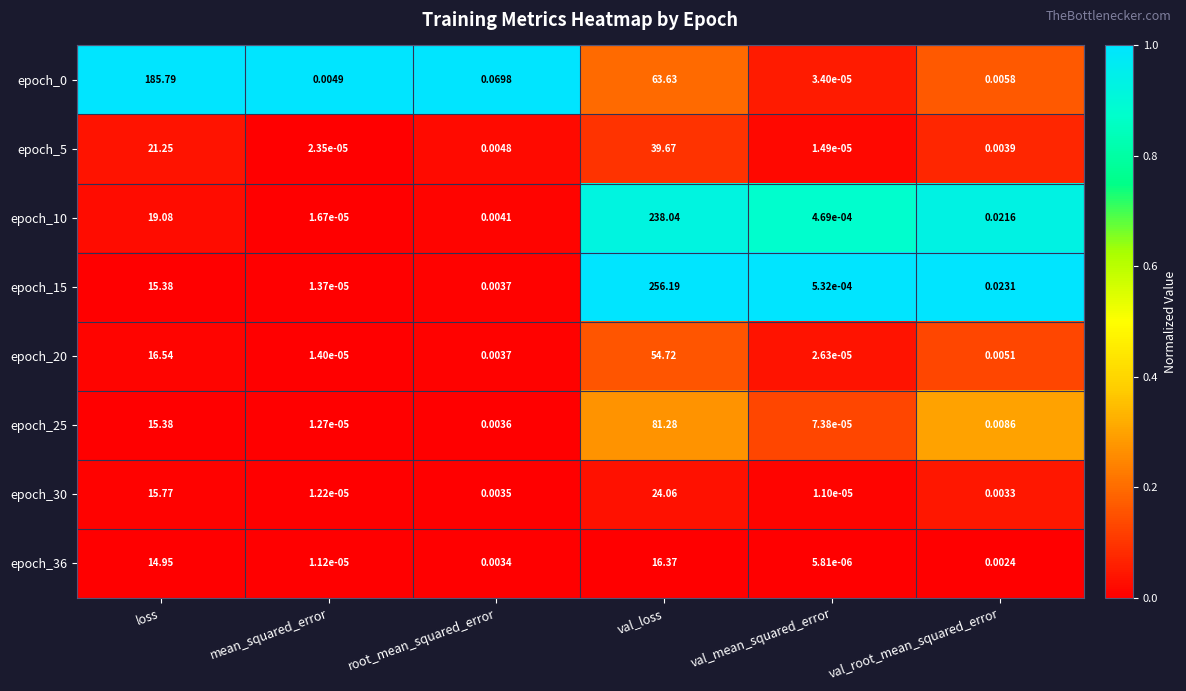

At which category is the sum across all series the highest?

val_loss